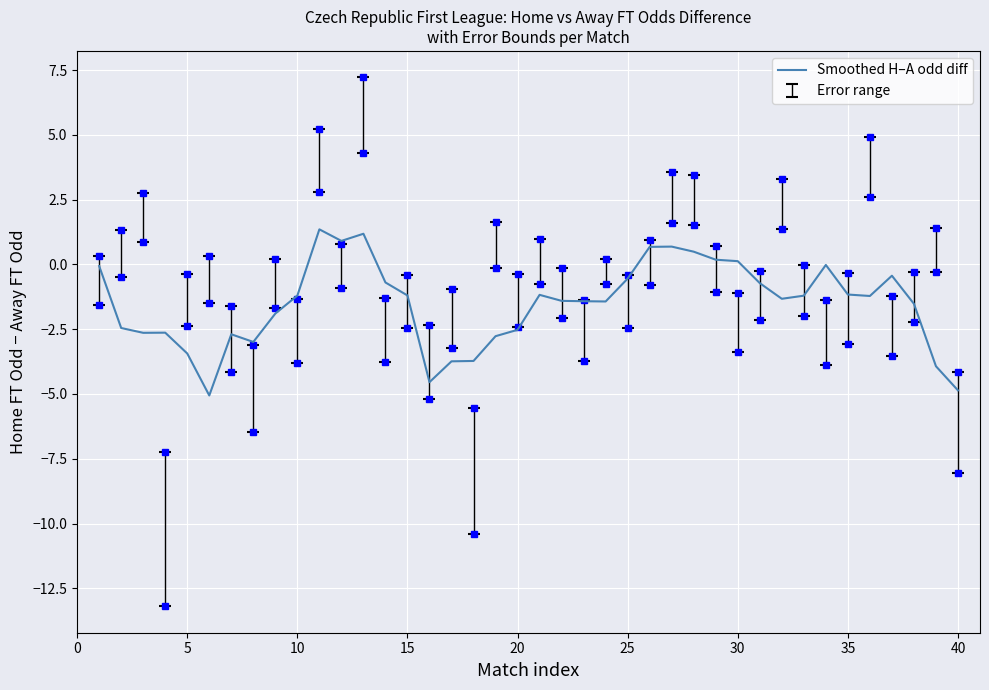

True or false: the data has more than 2 interior local peaks.

True